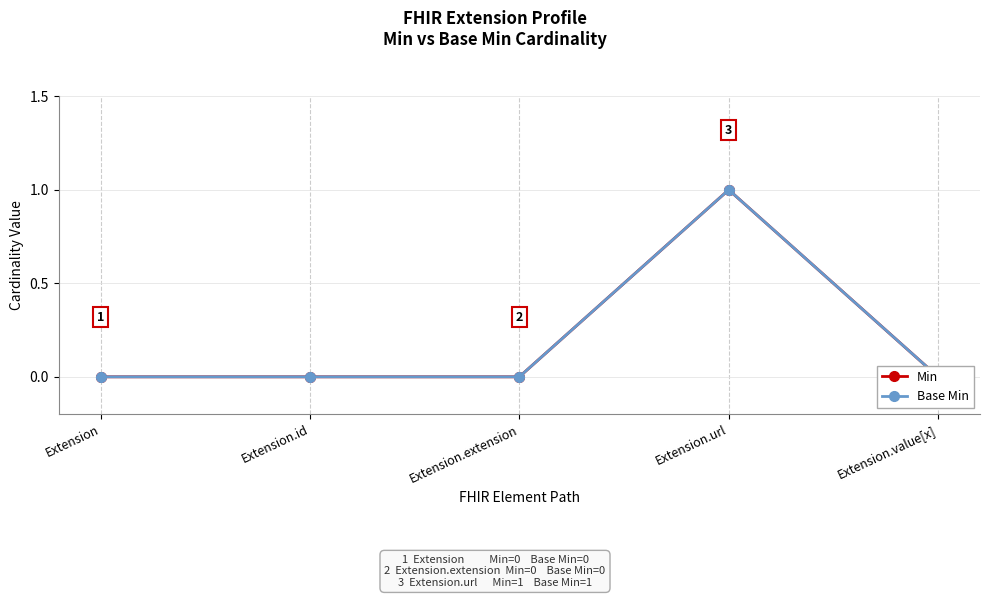

Rank the series by their maximum value, from lowest to highest.

Min, Base Min